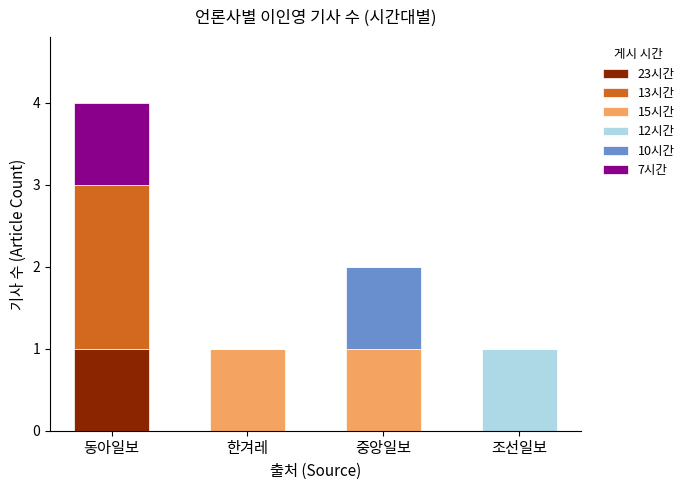

At which category is the sum across all series the highest?

동아일보